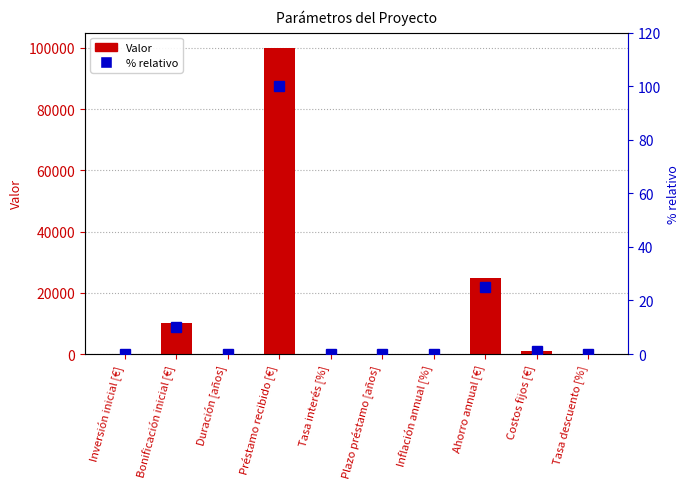

Are the bars horizontal?

No